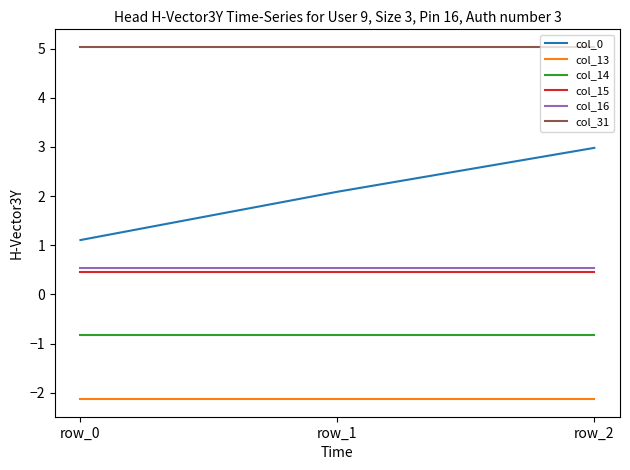

How many series are shown in this chart?

6